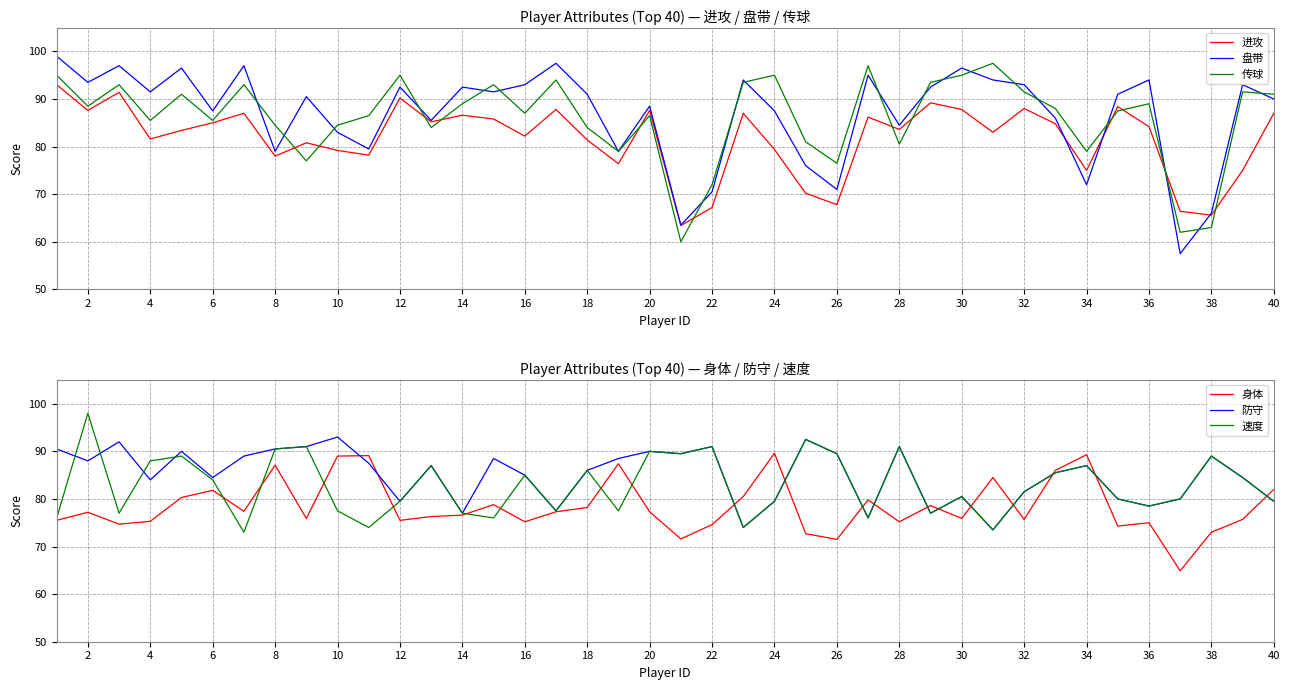

The 盘带 series shows 38.2 at 38. True or false?

False